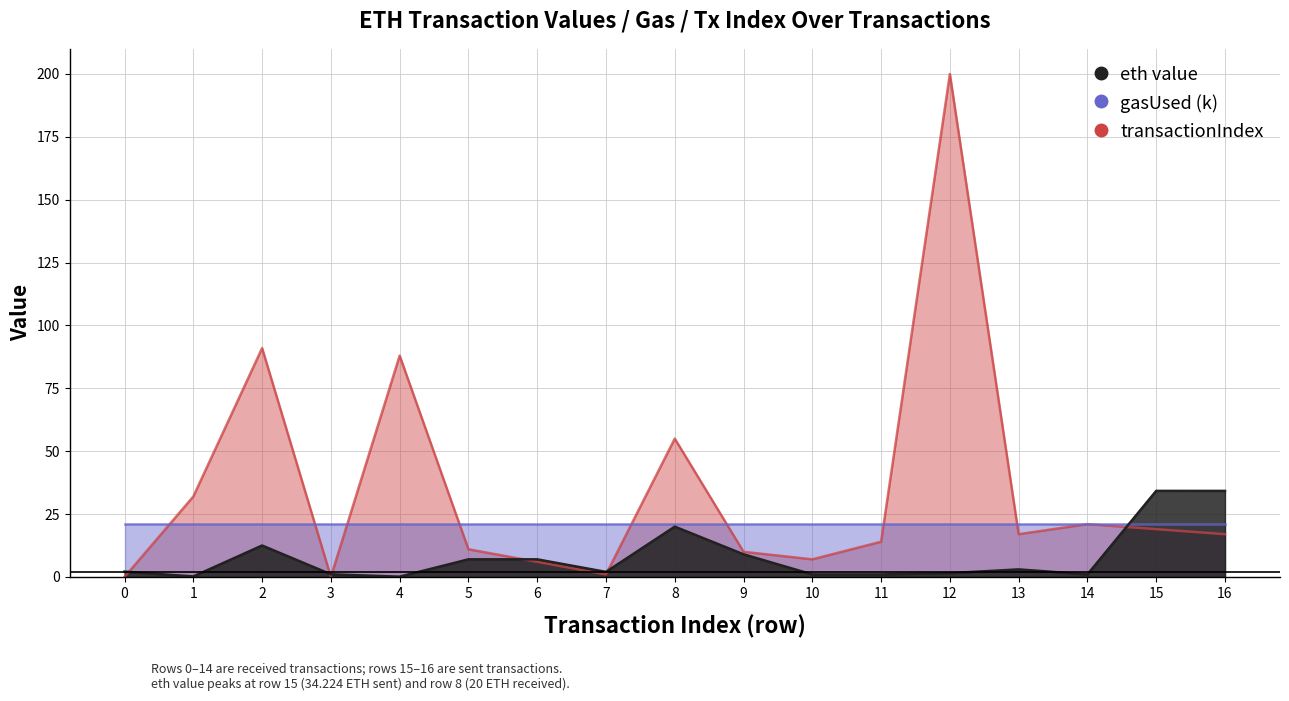

What is the sum of the transactionIndex values at 11 and 3?

14.0